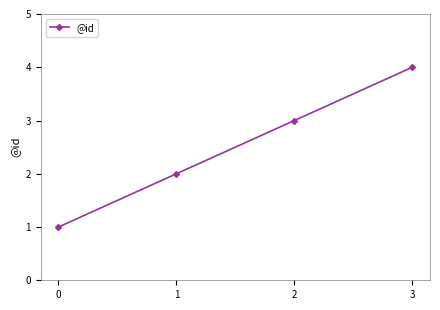

Rank the categories by value from highest to lowest.

3, 2, 1, 0